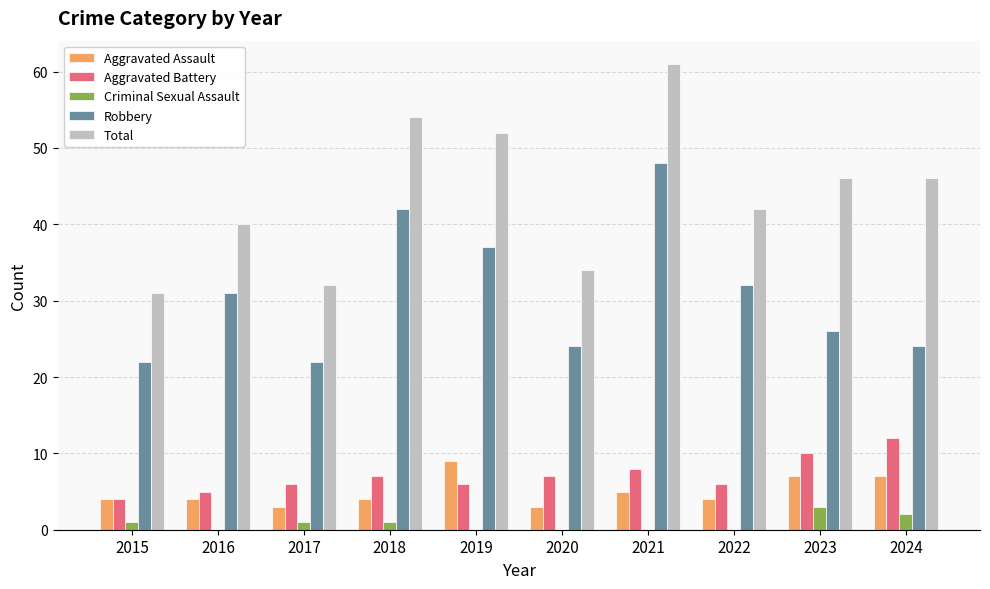

The Criminal Sexual Assault series shows 1 at 2017. True or false?

True